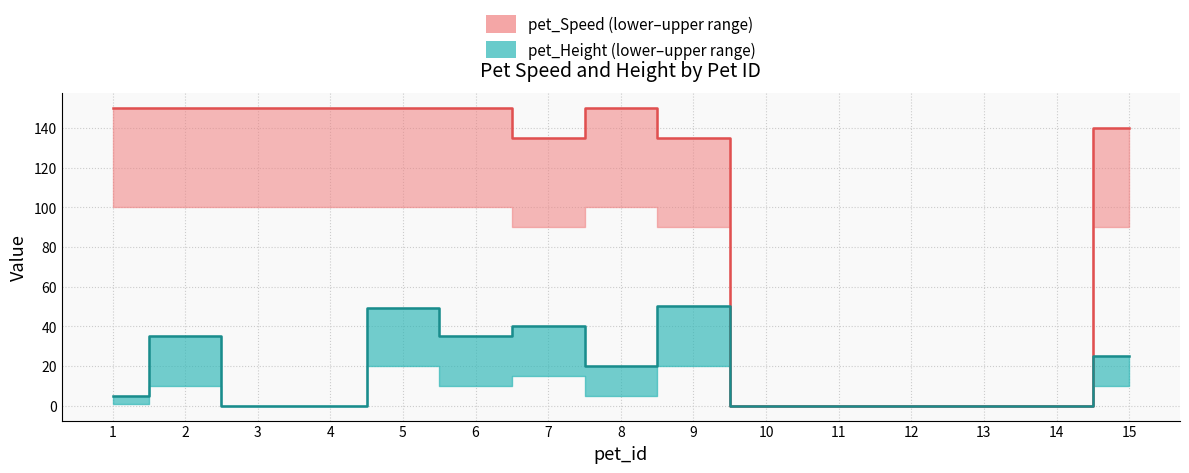

At how many categories does at least one series exceed 54?

10